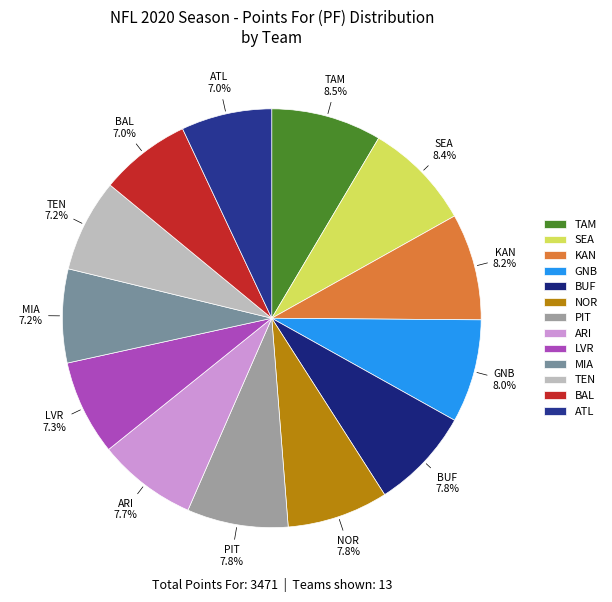

Approximately how many times larger is the value at TEN compared to GNB?

0.9